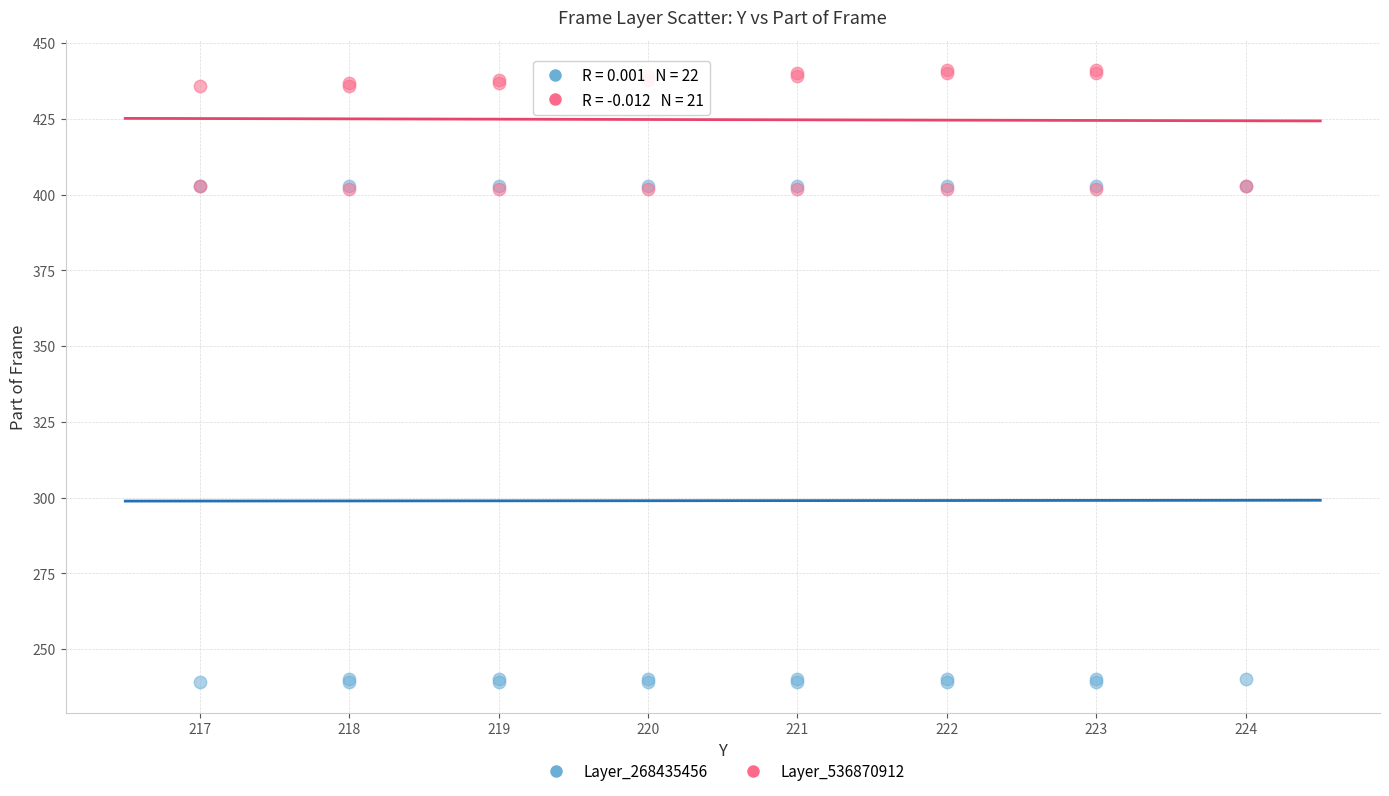

Which series has the largest Y range (max minus min)?

Layer_268435456